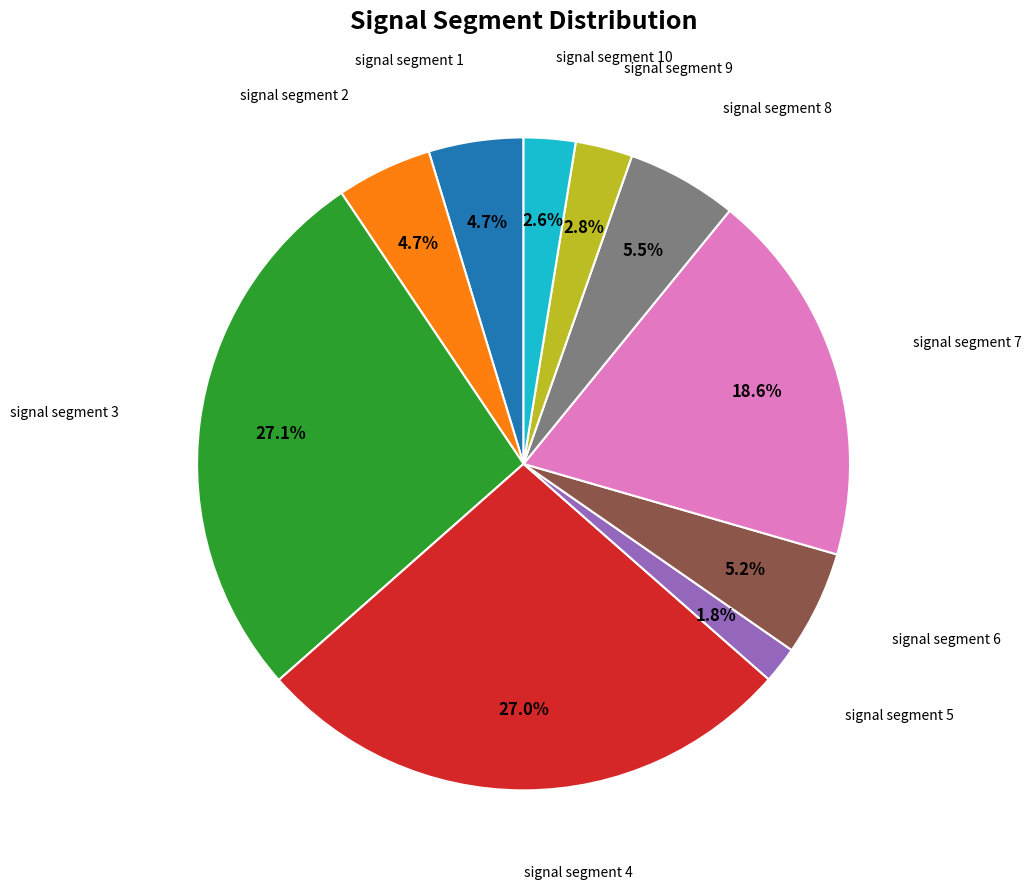

Is there any slice that represents more than half of the pie?

No